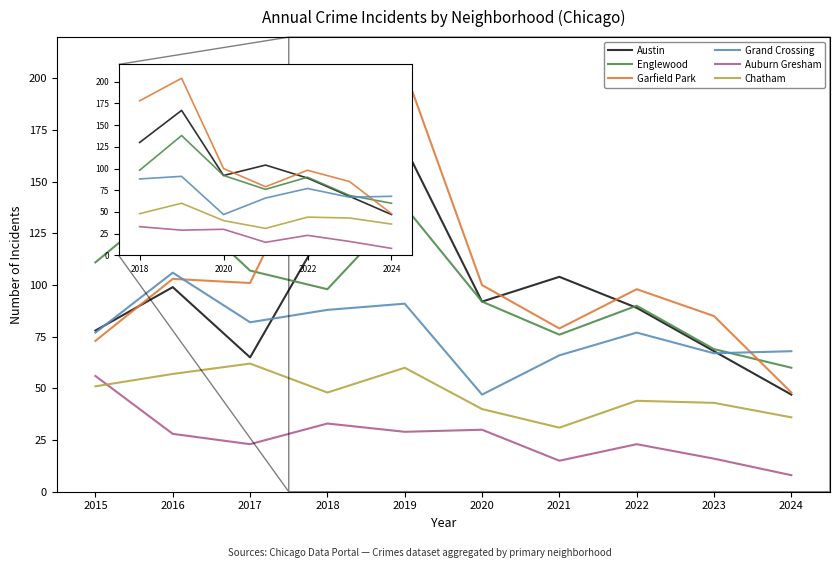

What is the difference between the maximum and minimum values in the Grand Crossing series?

59